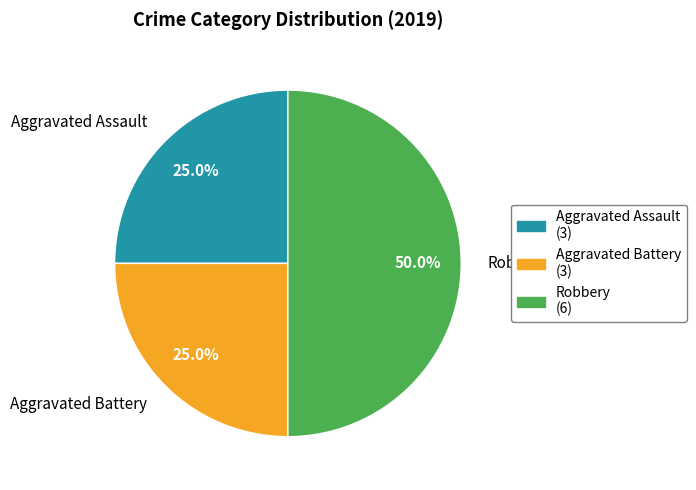

Is Aggravated Battery the majority of the pie?

No